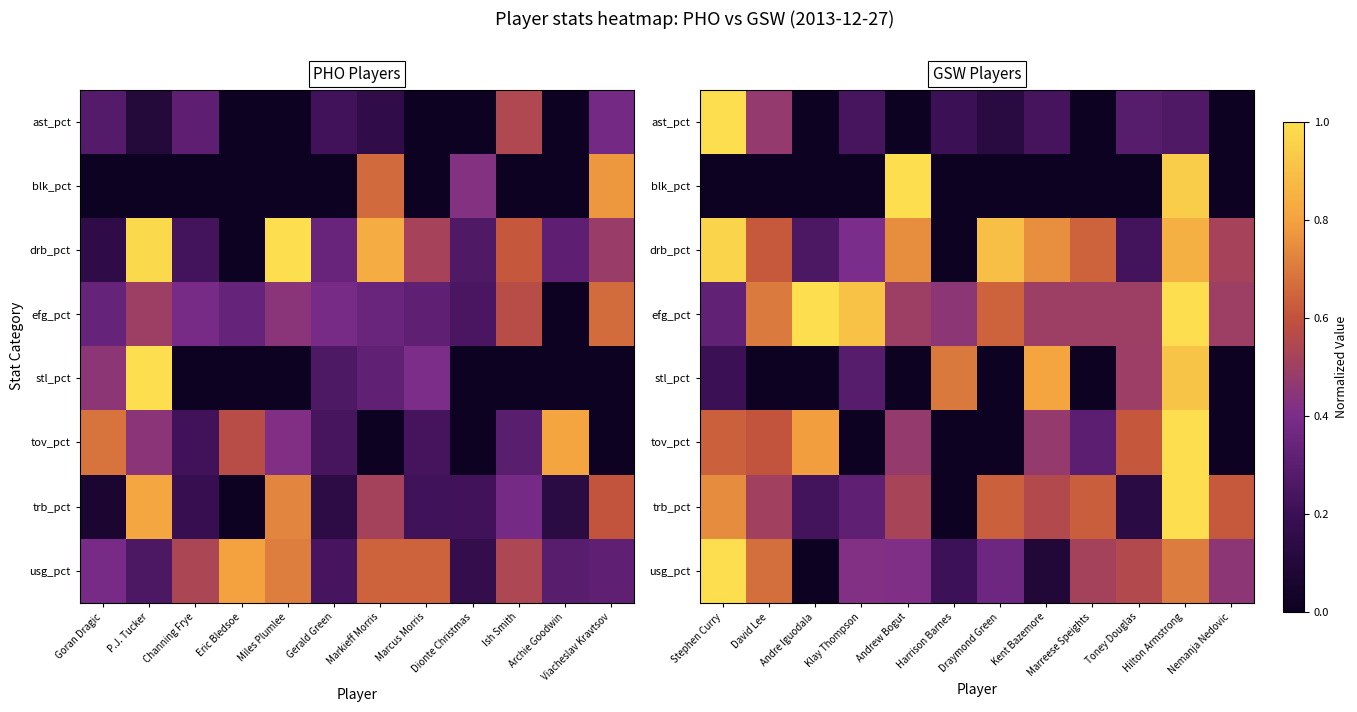

How many series are shown in this chart?

8